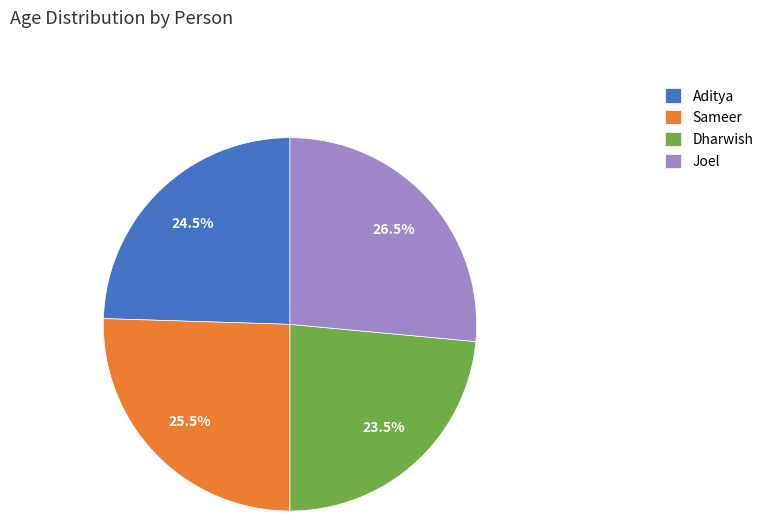

How many slices are in this pie chart?

4